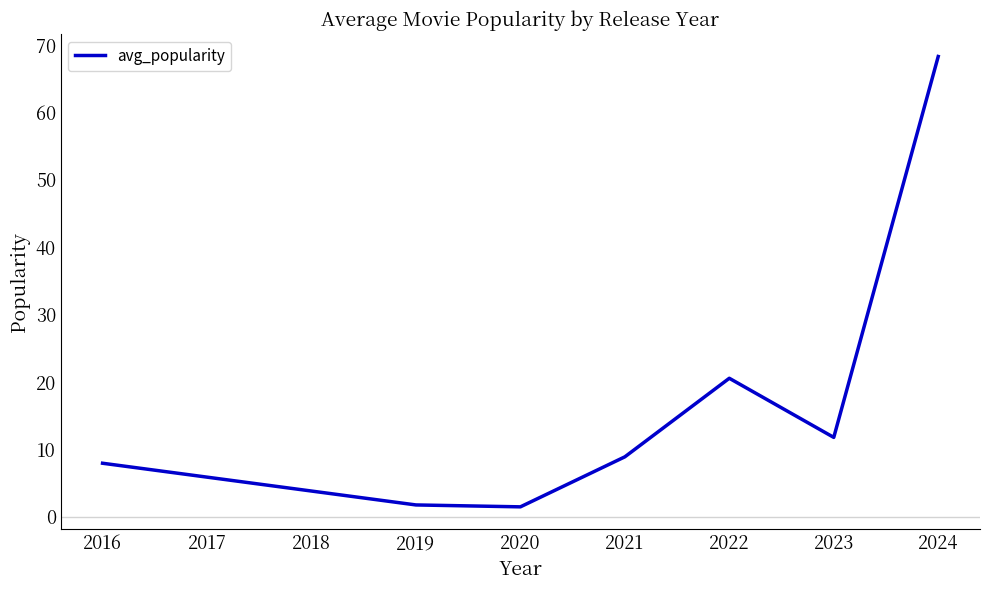

Is it true that the value at 2020 is 7.9?

False